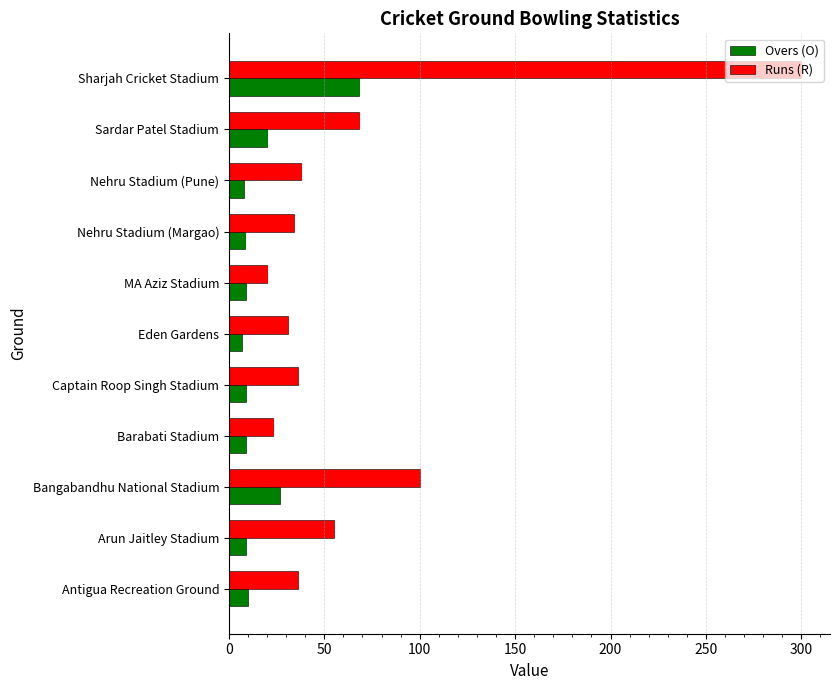

What is the smallest value displayed?

7.0